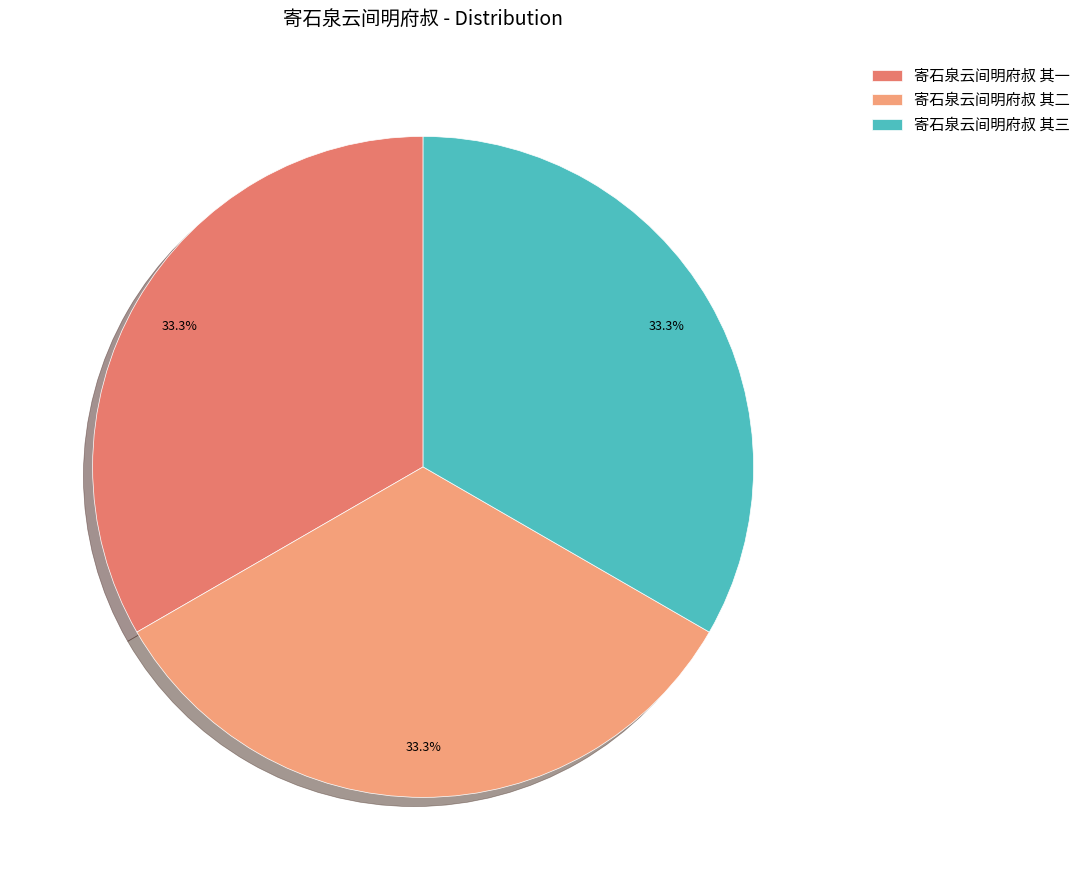

What is the ratio of the value at 寄石泉云间明府叔 其三 to the value at 寄石泉云间明府叔 其一?

1.0